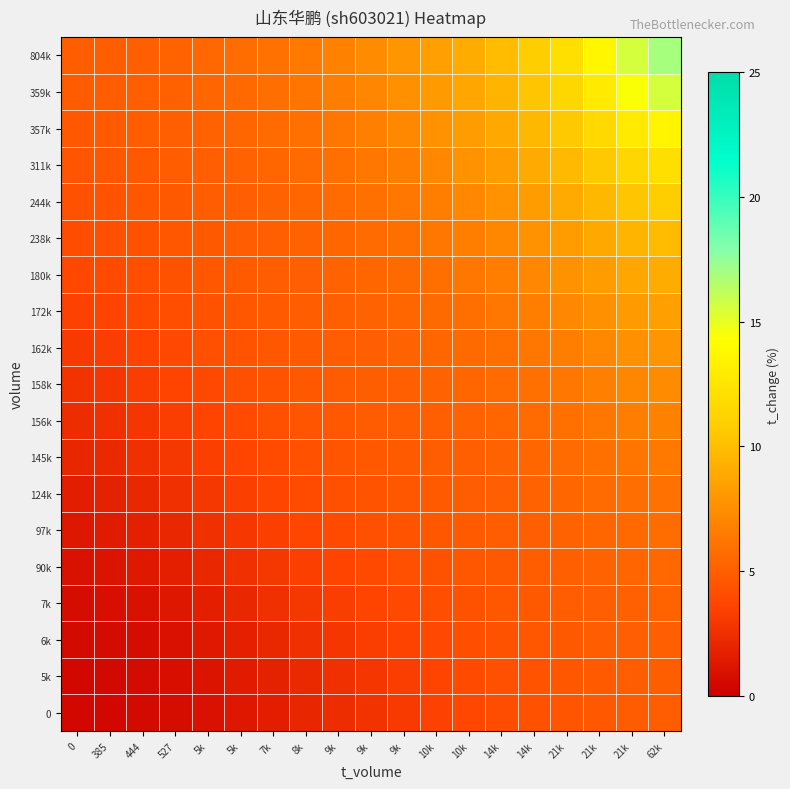

What is the spread (max minus min) of values at 21k?

7.6